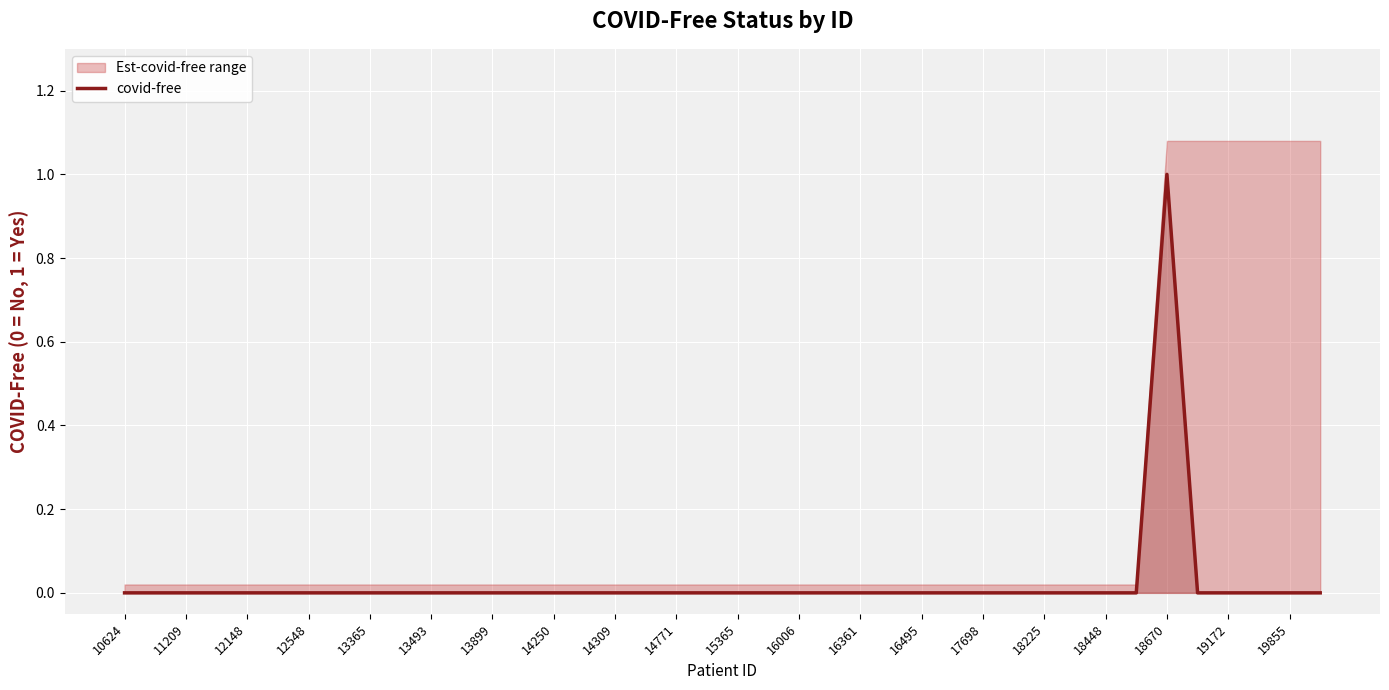

Count the values in the range 0 to 1.

40